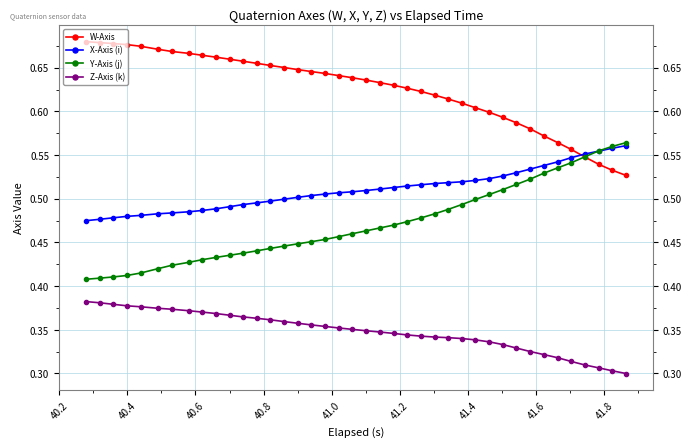

True or false: W-Axis and Z-Axis (k) cross at least once.

False